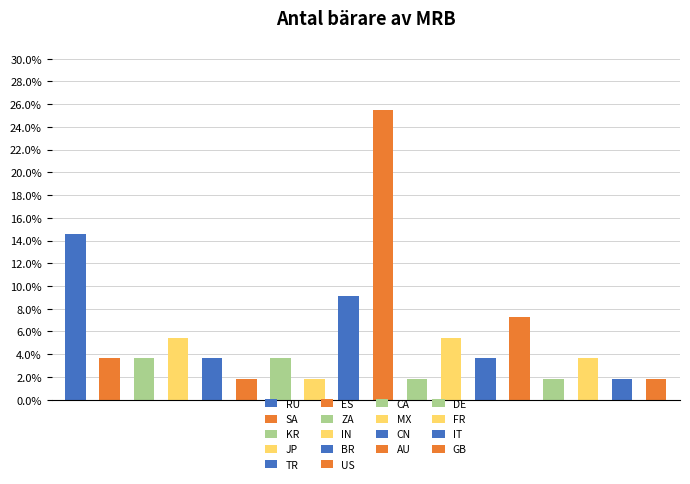

Does the chart contain any negative values?

No